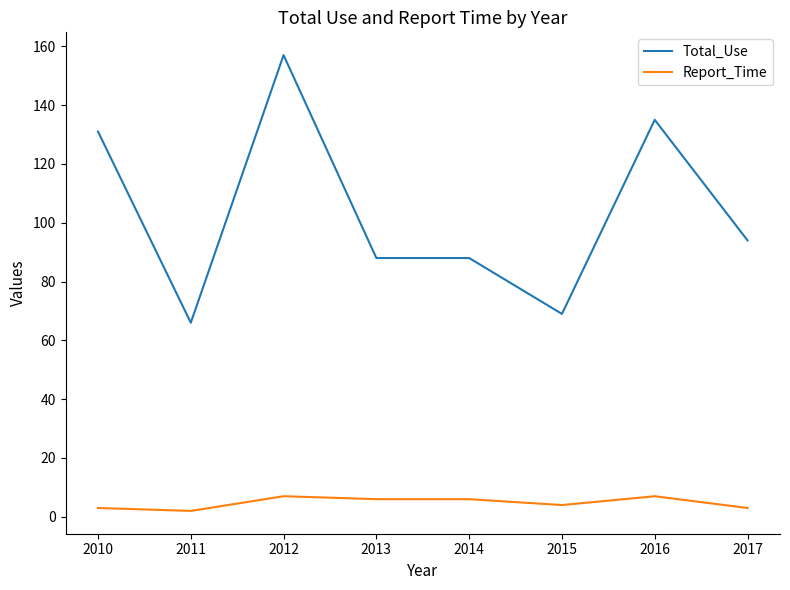

Is it true that Total_Use equals 102 at 2012?

False